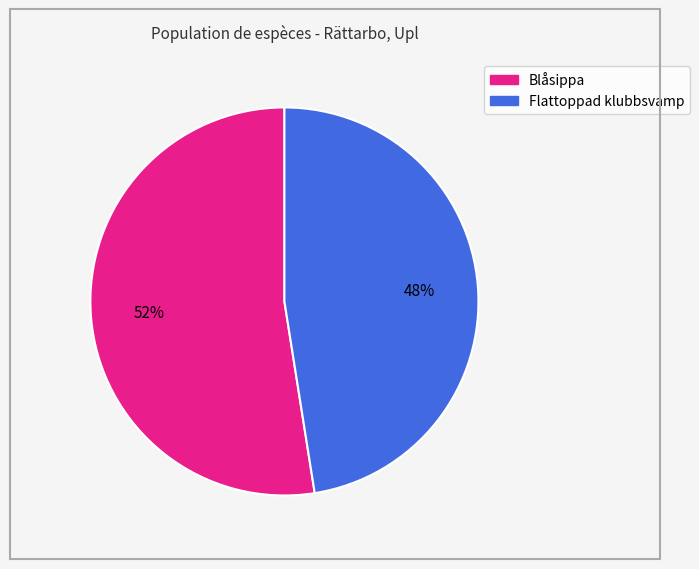

To the nearest percent, what portion does Flattoppad klubbsvamp represent?

48%